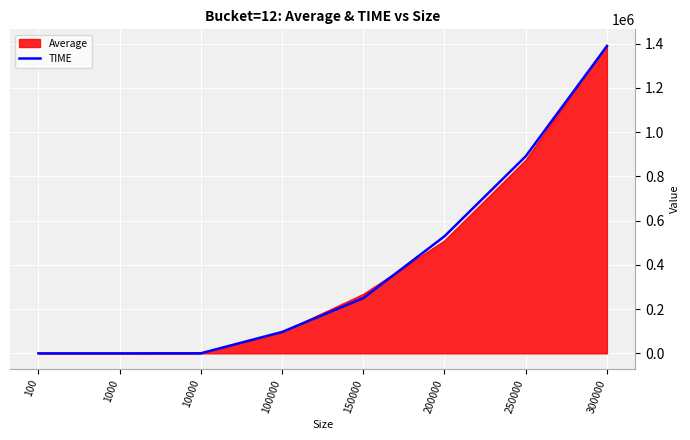

At which label is TIME closest to 694457?

200000